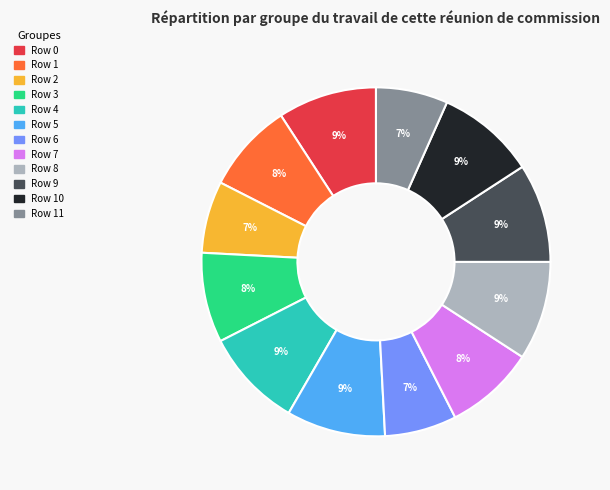

To the nearest percent, what is the average slice percentage?

8%